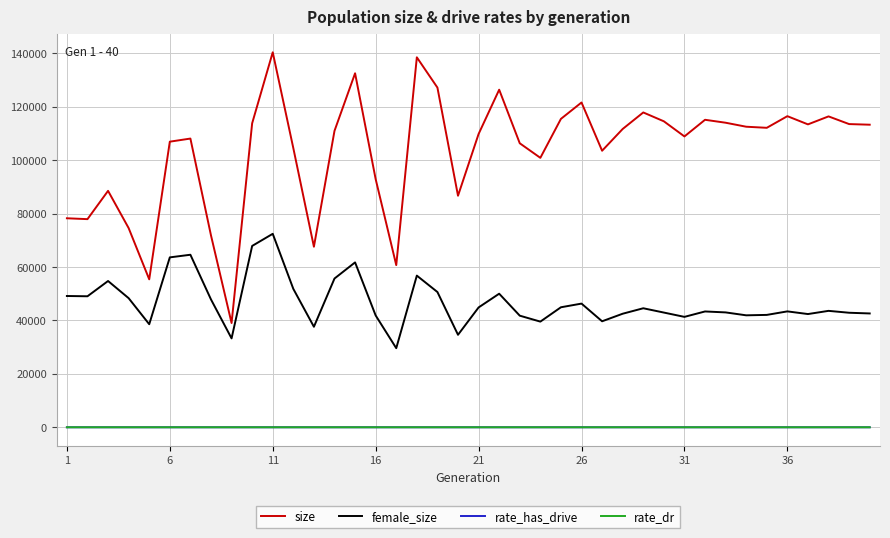

Which series has the largest total across all categories?

size